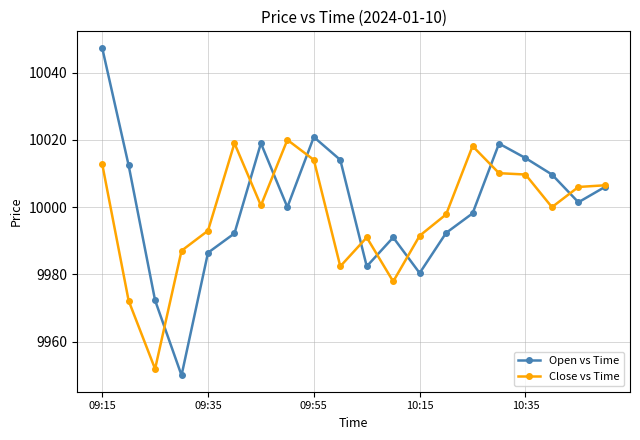

Rank the series by their maximum value, from lowest to highest.

Close vs Time, Open vs Time